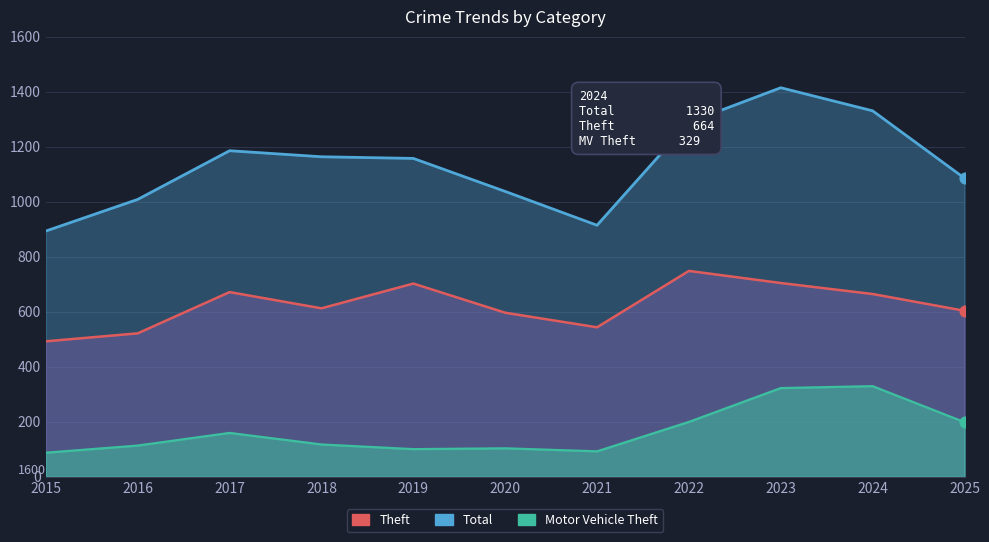

At how many categories does at least one series exceed 462?

11